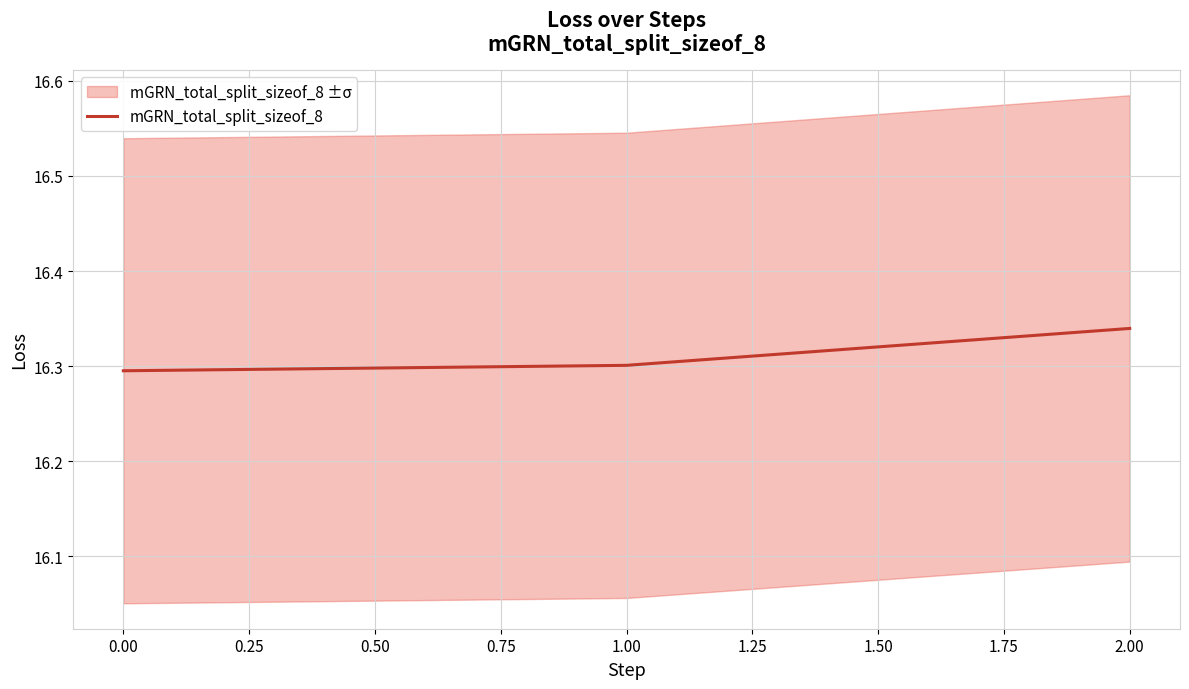

How many mGRN_total_split_sizeof_8 values are between 16 and 17?

3